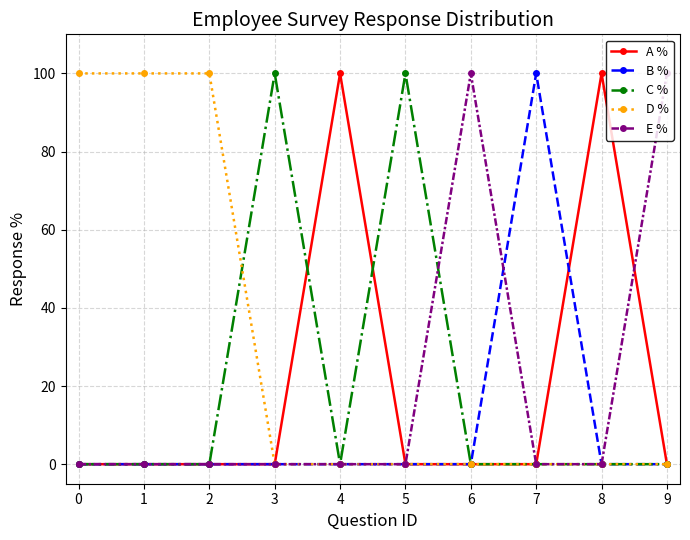

What is the greatest value displayed?

100